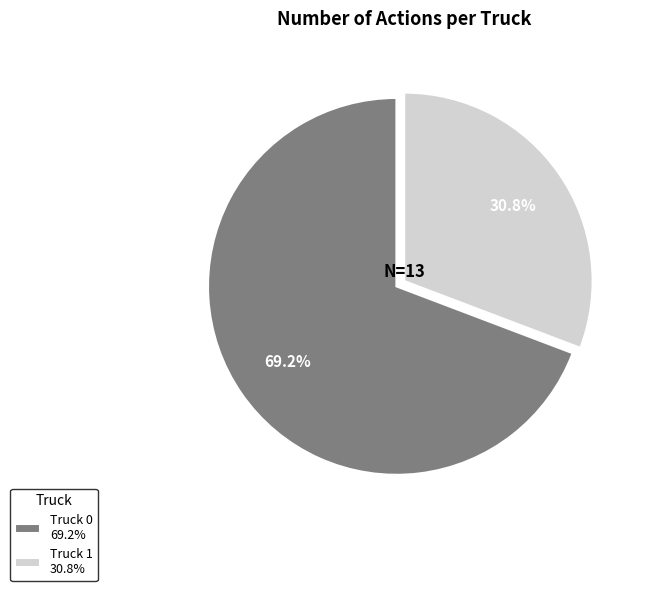

Rank the categories by value from lowest to highest.

Truck 1, Truck 0